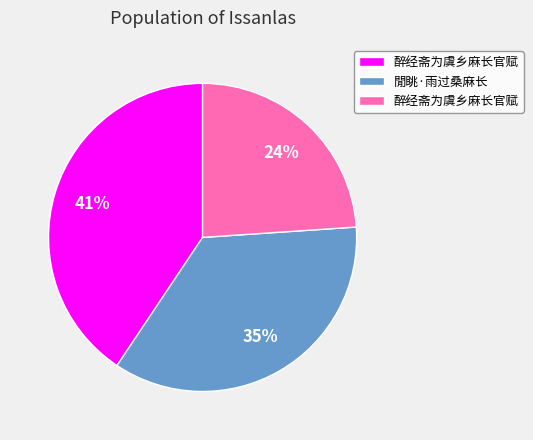

Does any single category account for the majority?

No